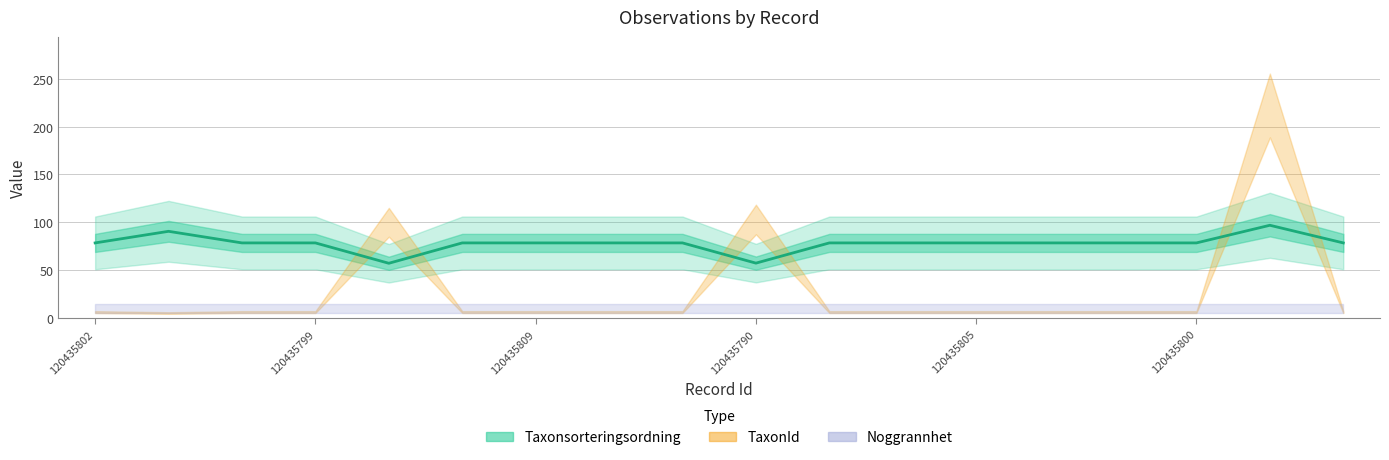

What is the label of the 9th point from the left?

8